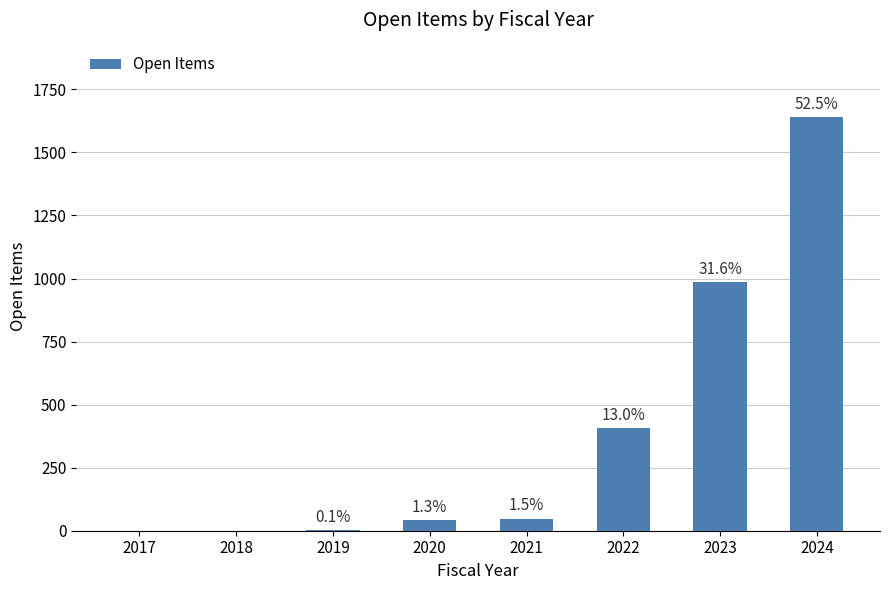

What is the value of the 7th bar from the left?

987